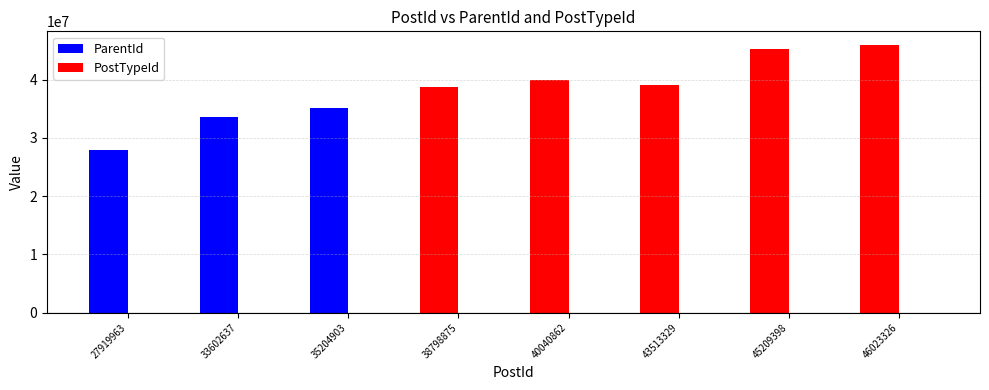

At which label is PostTypeId closest to 1?

35204903